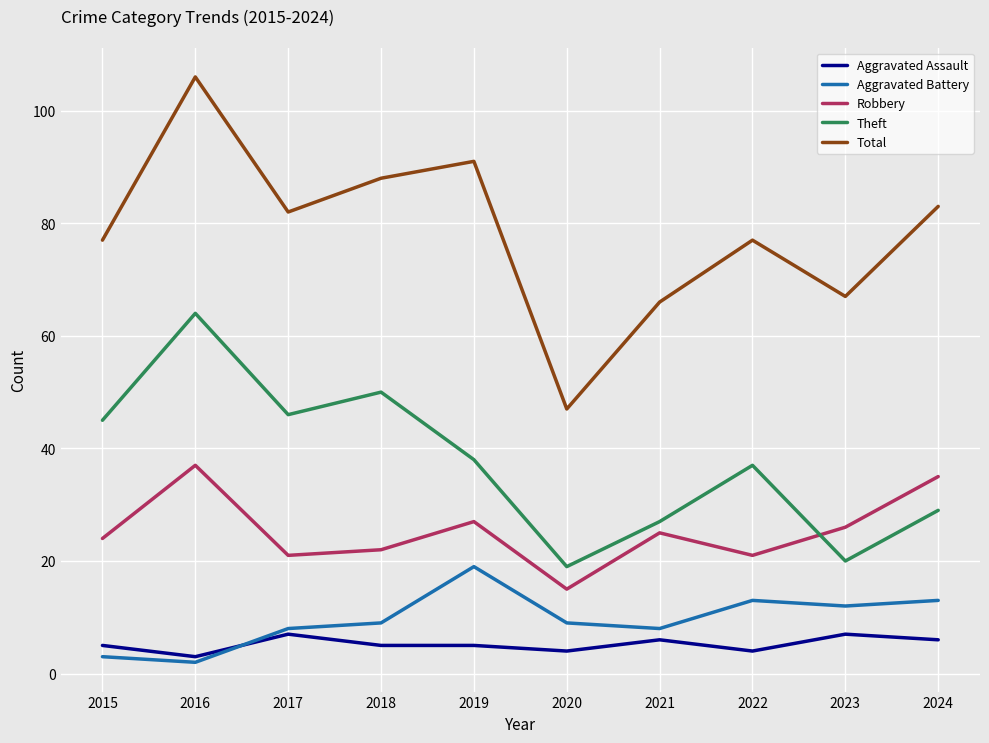

Where is the first local minimum for Robbery?

2017